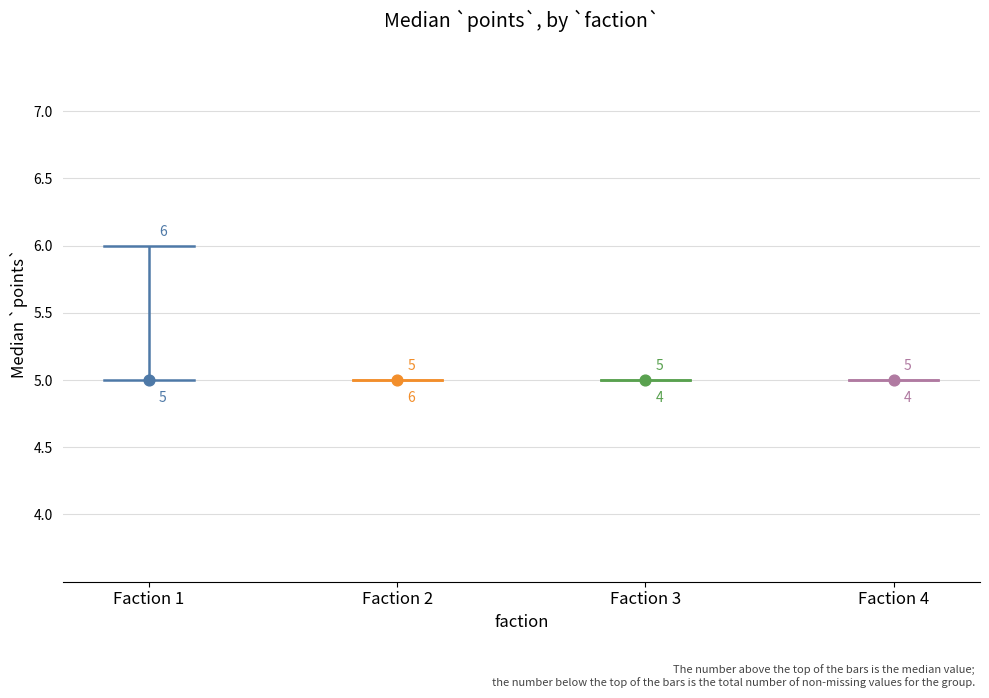

Which series has the largest total across all categories?

Faction 1